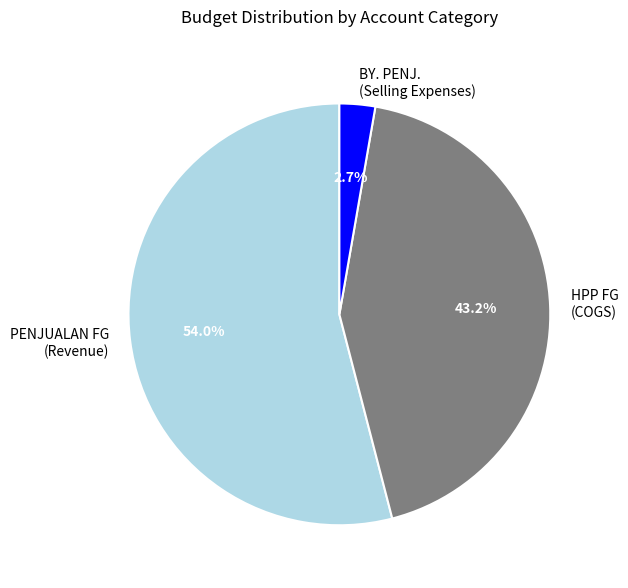

Is the sum of BY. PENJ. (Selling Expenses) and HPP FG (COGS) greater than half?

No